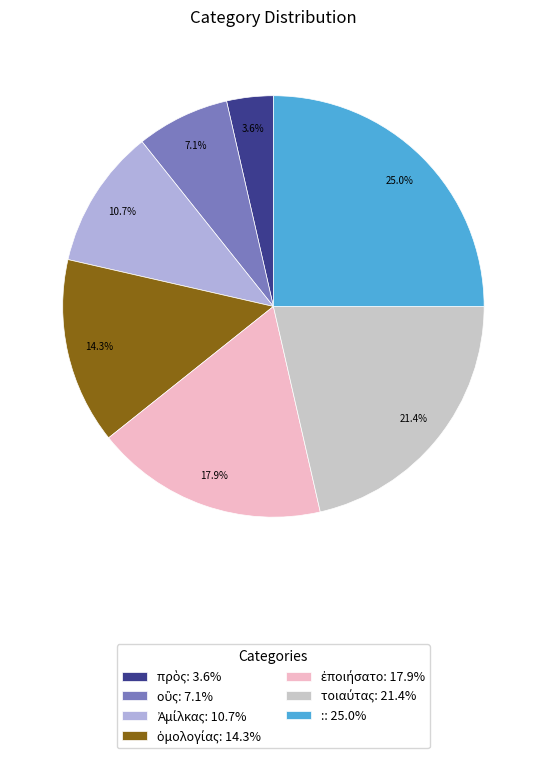

Is there any slice that represents more than half of the pie?

No